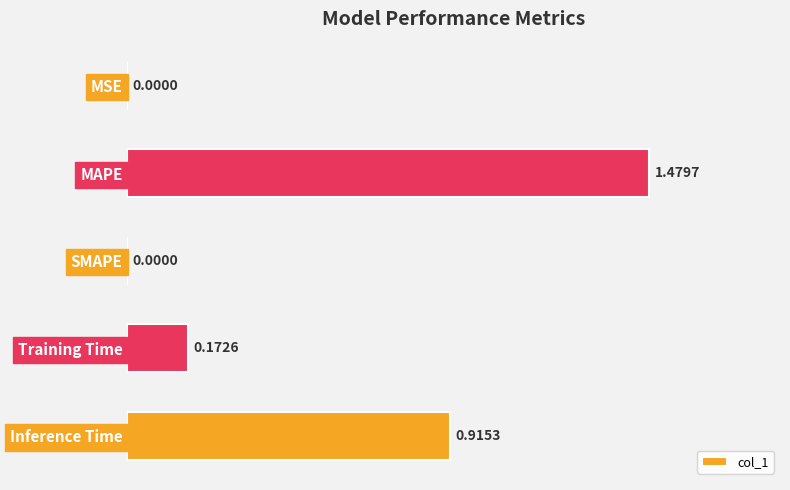

What is the sum of all values?

2.6